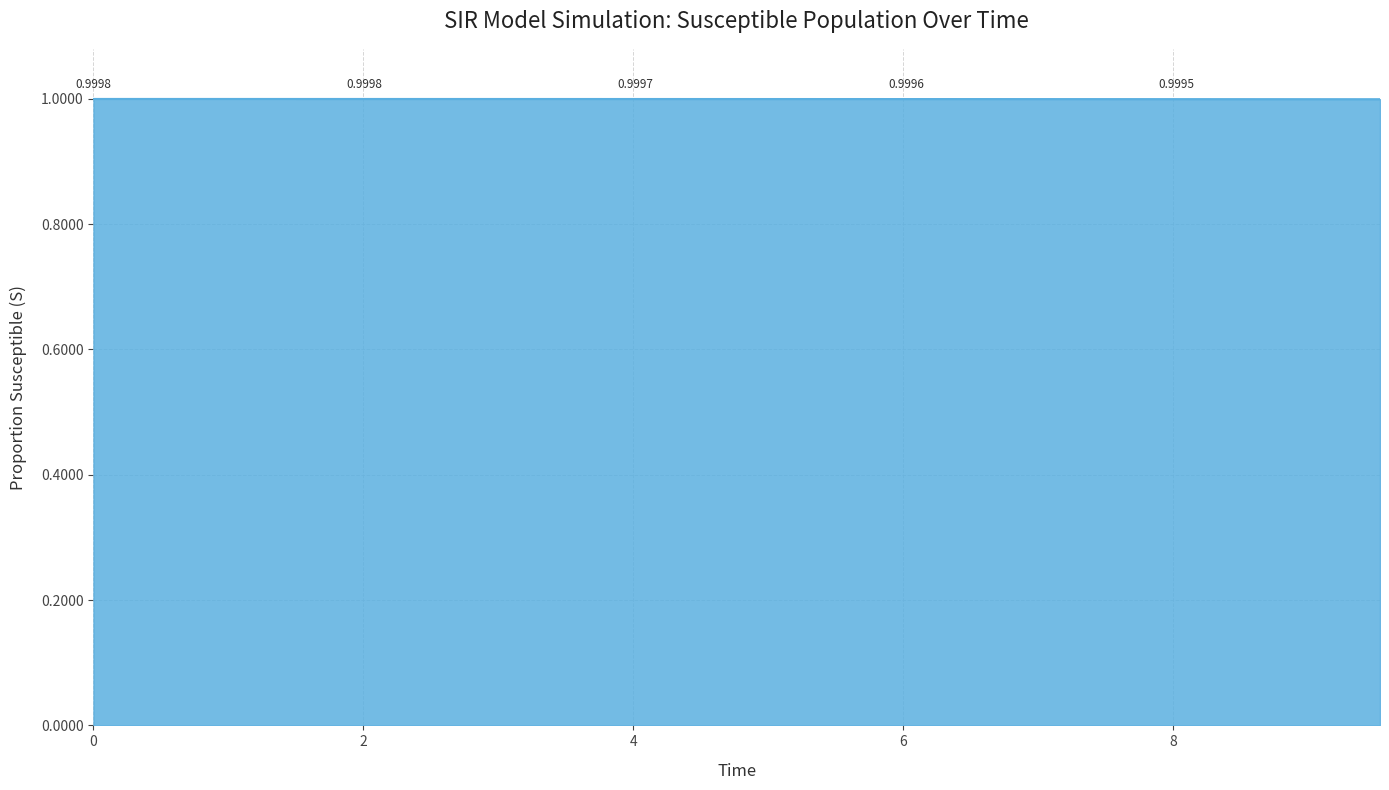

Does the chart have visible grid lines?

Yes